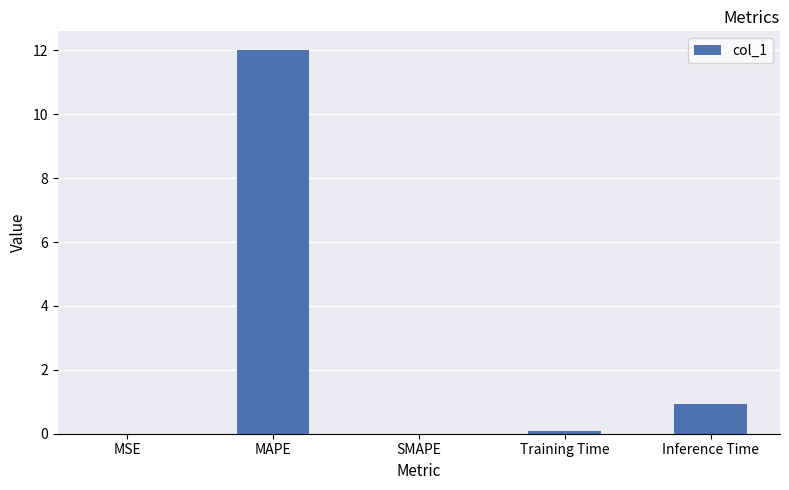

What is the approximate value at MAPE?

12.0